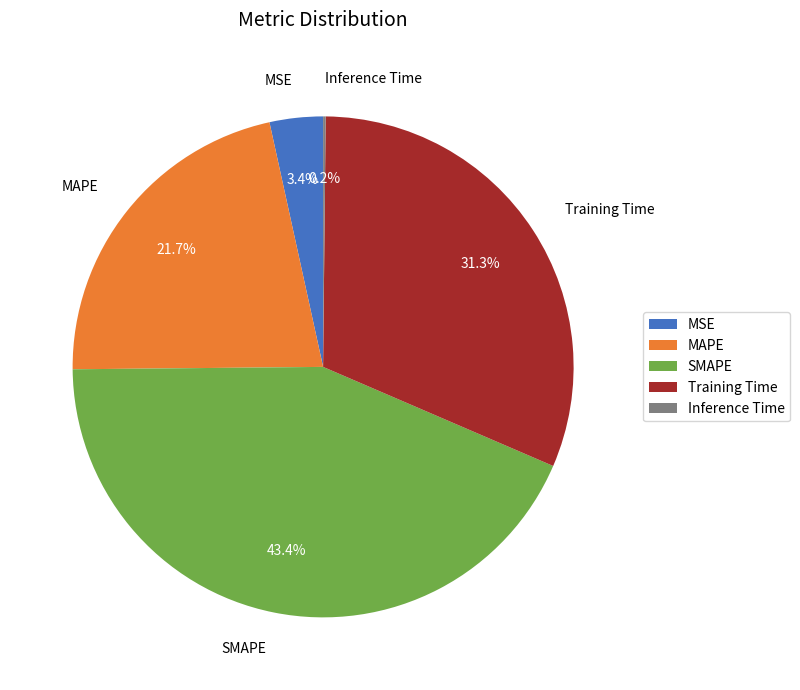

To the nearest percent, what portion does SMAPE represent?

43%